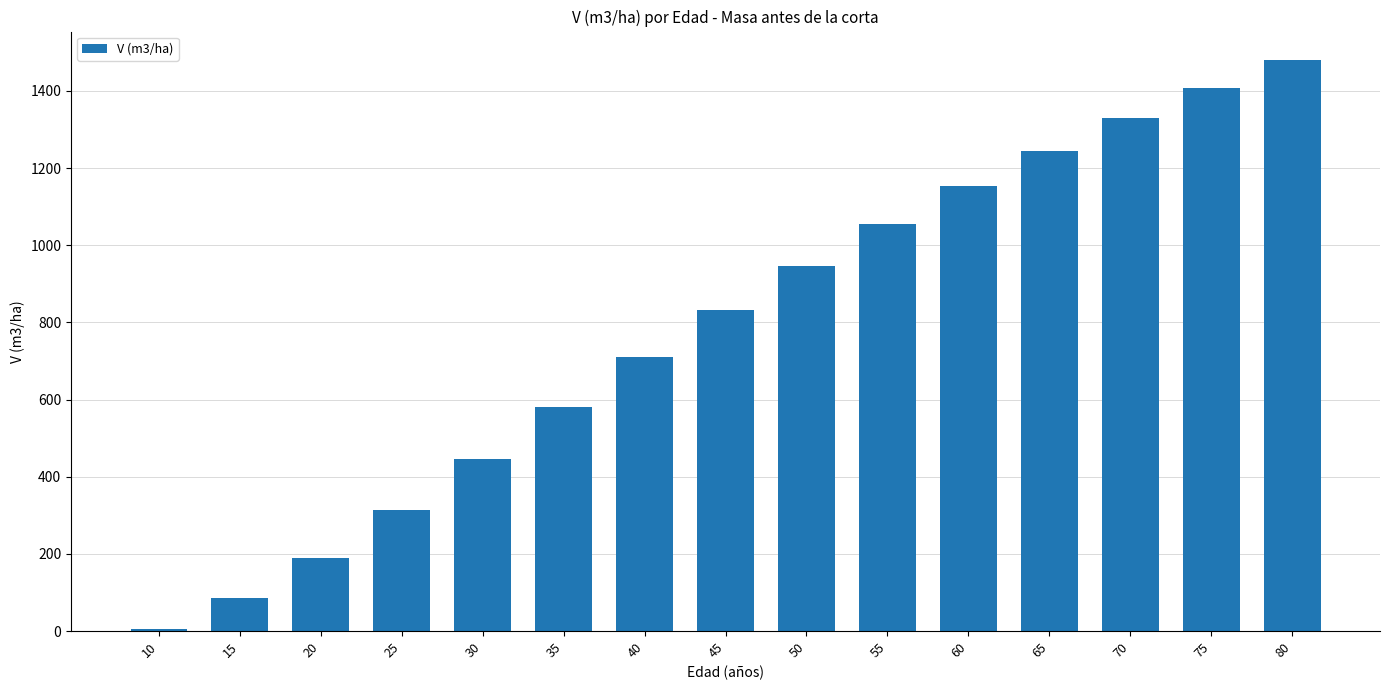

Rank the categories by value from highest to lowest.

80, 75, 70, 65, 60, 55, 50, 45, 40, 35, 30, 25, 20, 15, 10